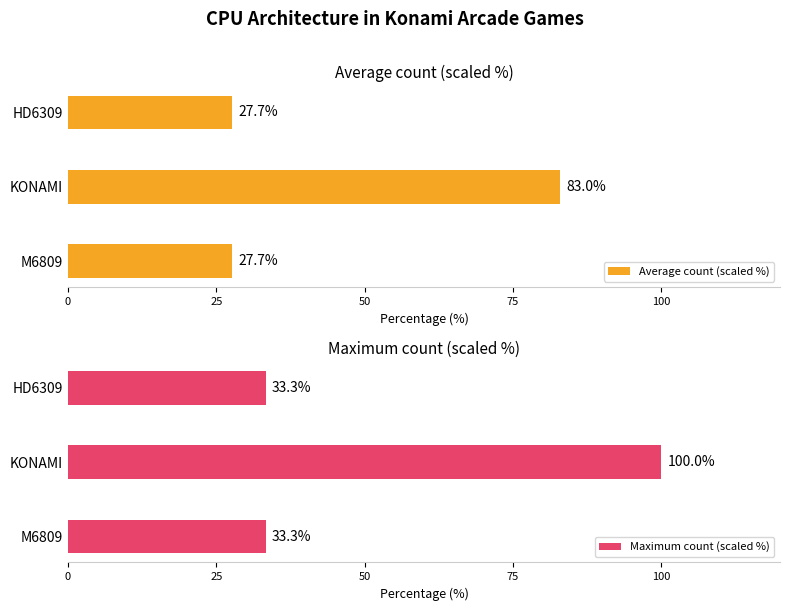

What is the greatest value displayed?

100.0